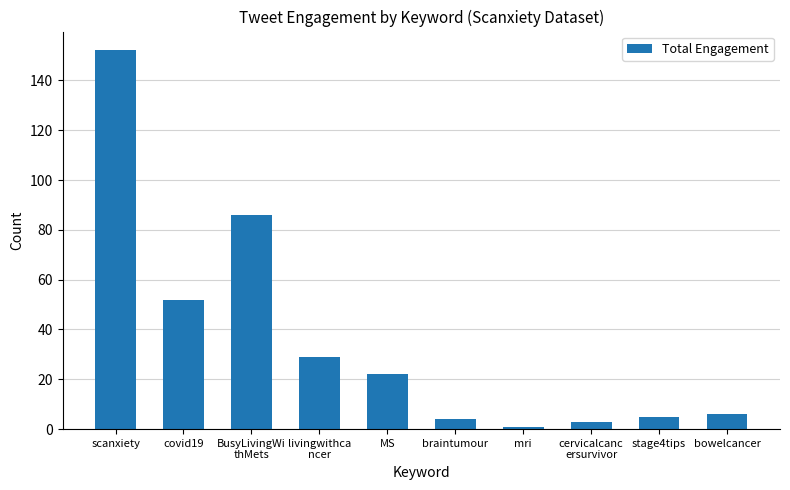

What position from the right is bowelcancer?

1